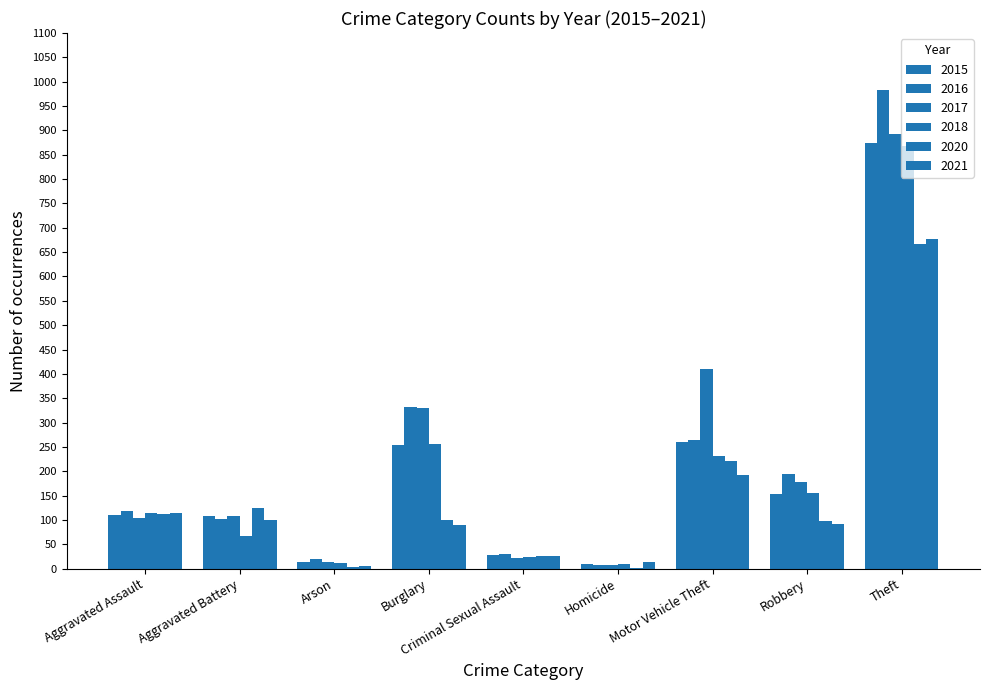

Count the number of categories in the chart.

9